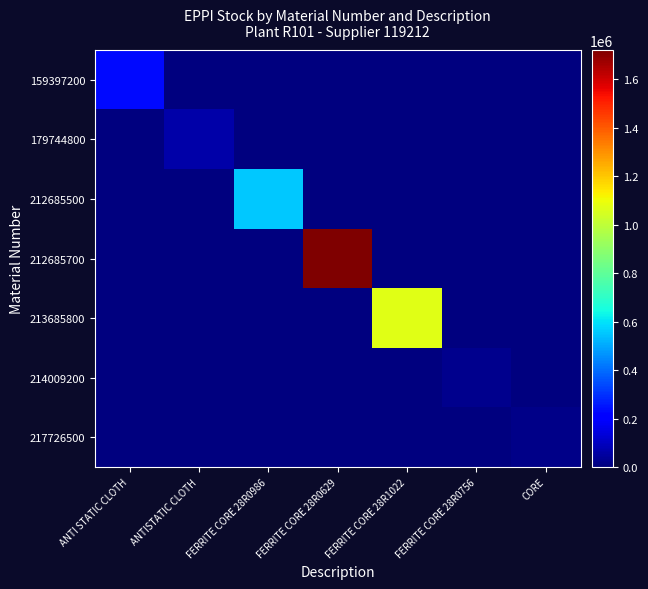

Which series changed the most between ANTI STATIC CLOTH and FERRITE CORE 28R0629?

212685700